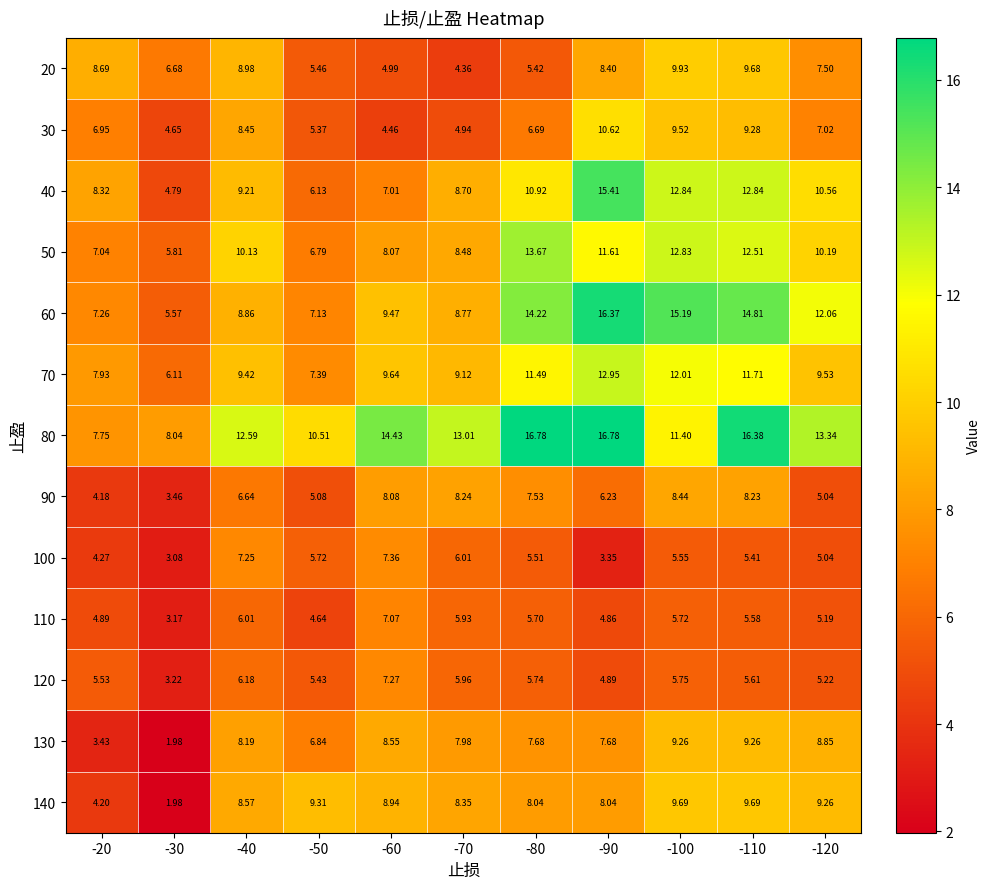

Count the number of categories in the chart.

11